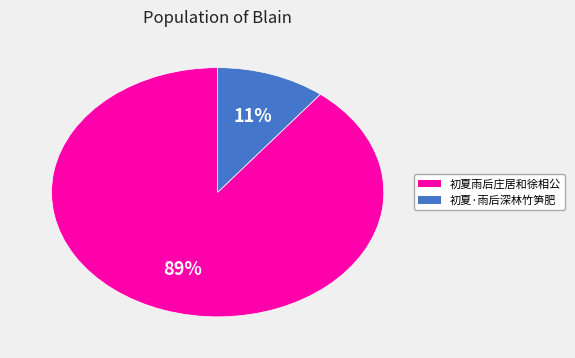

How many segments does this pie chart have?

2